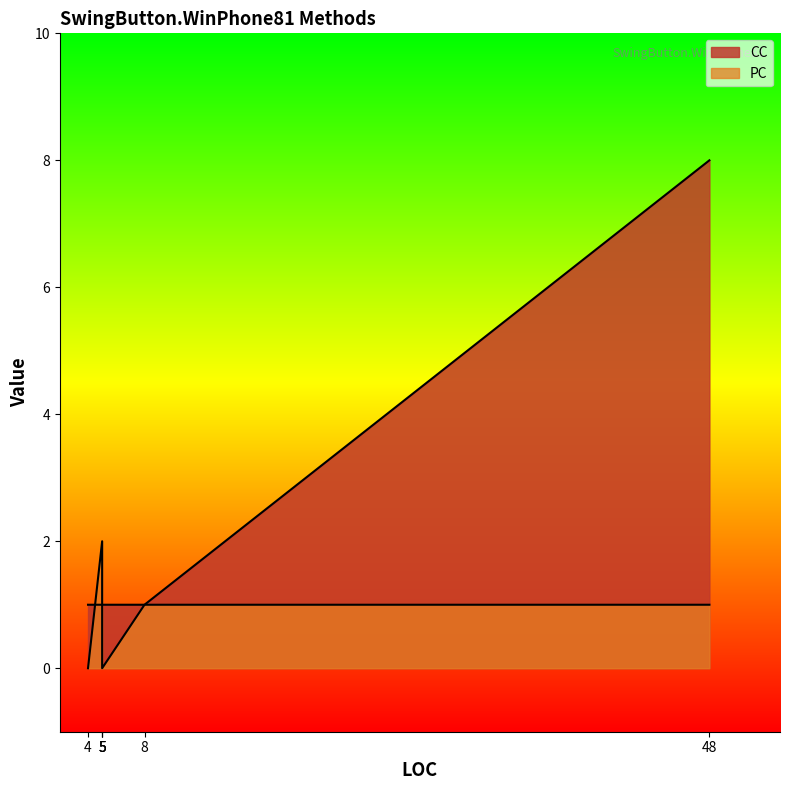

The value of CC at 8 is 1. True or false?

True